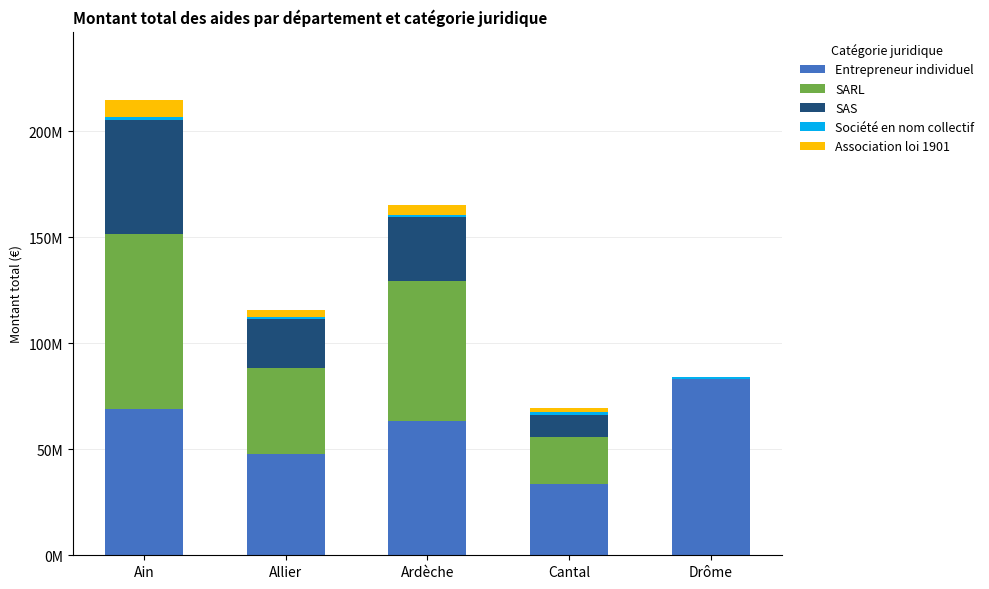

Which has a higher value, Ardèche or Allier?

Ardèche